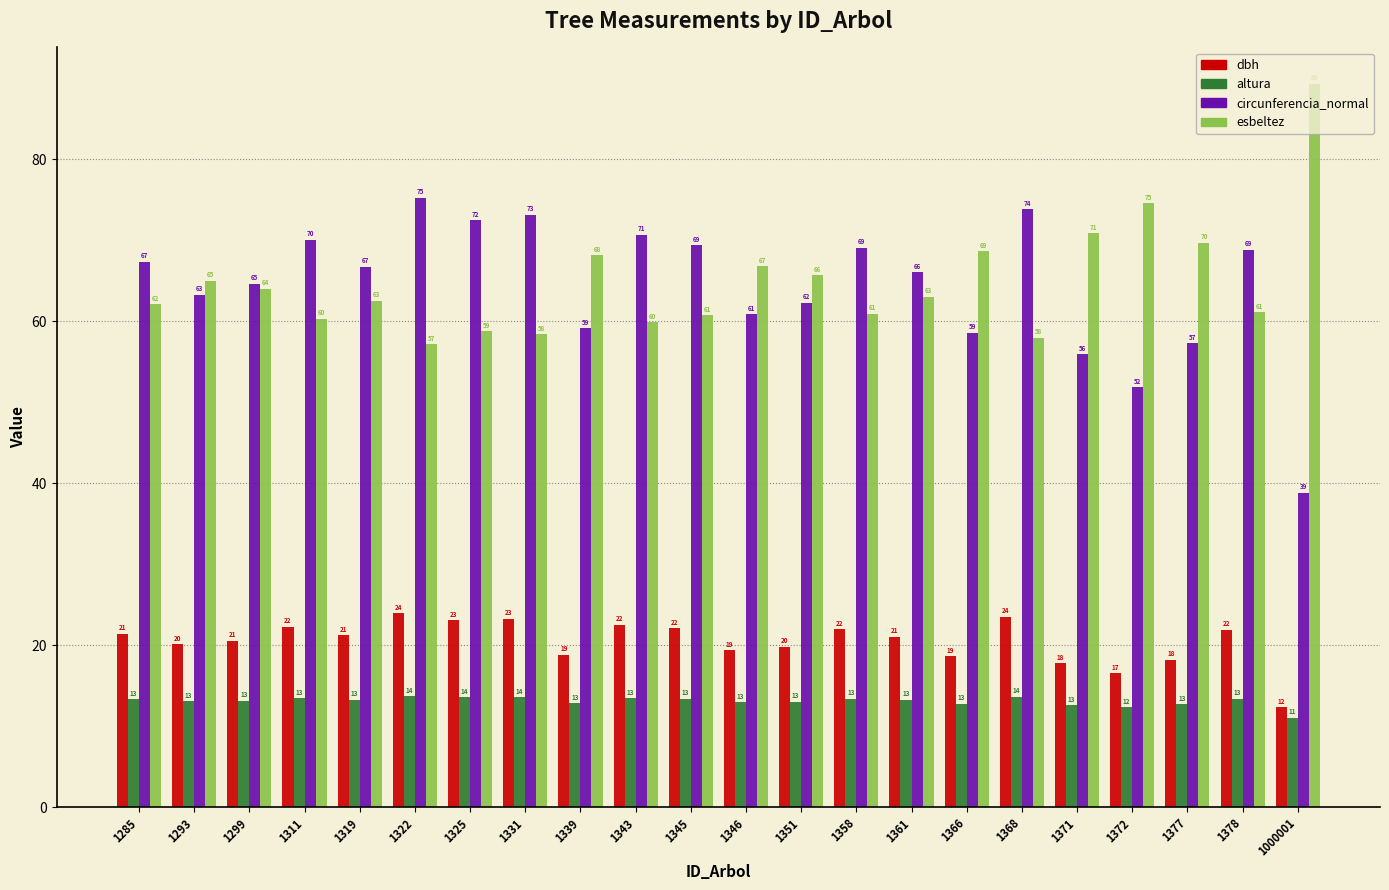

Is it true that dbh equals 21.0 at 1361?

True